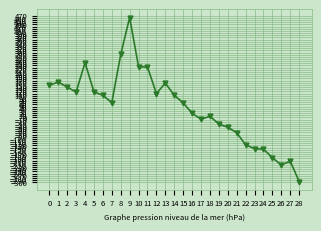

The value at 7 is 94. True or false?

False